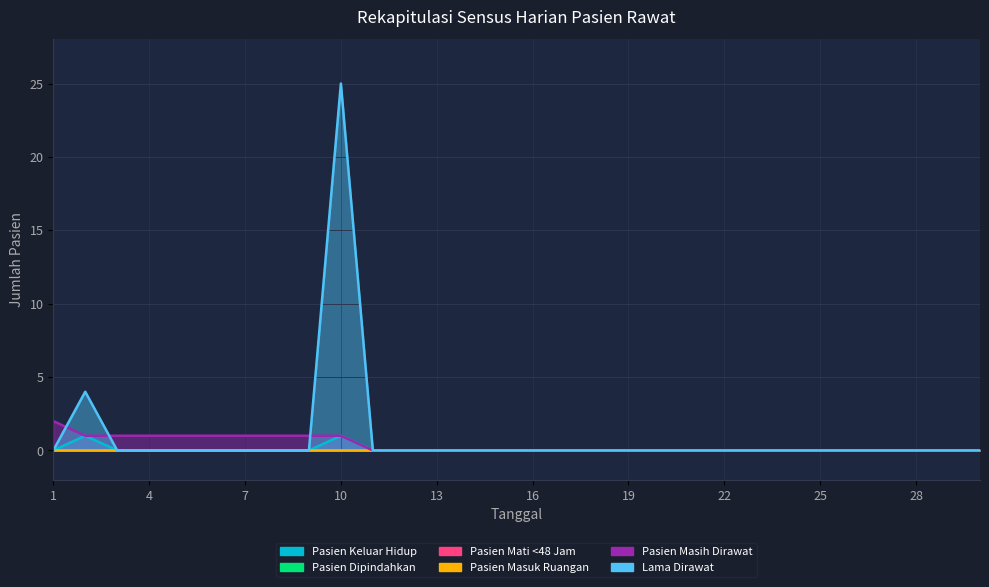

True or false: Lama Dirawat has a value of -16 at 22.

False